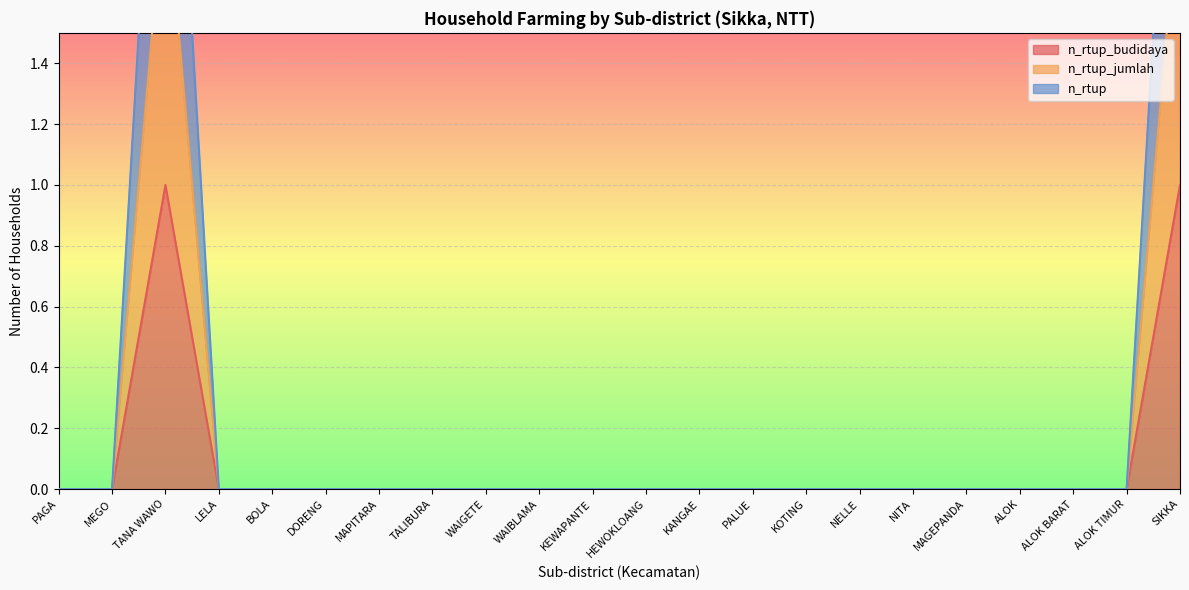

Which category has the highest value in the n_rtup series?

TANA WAWO